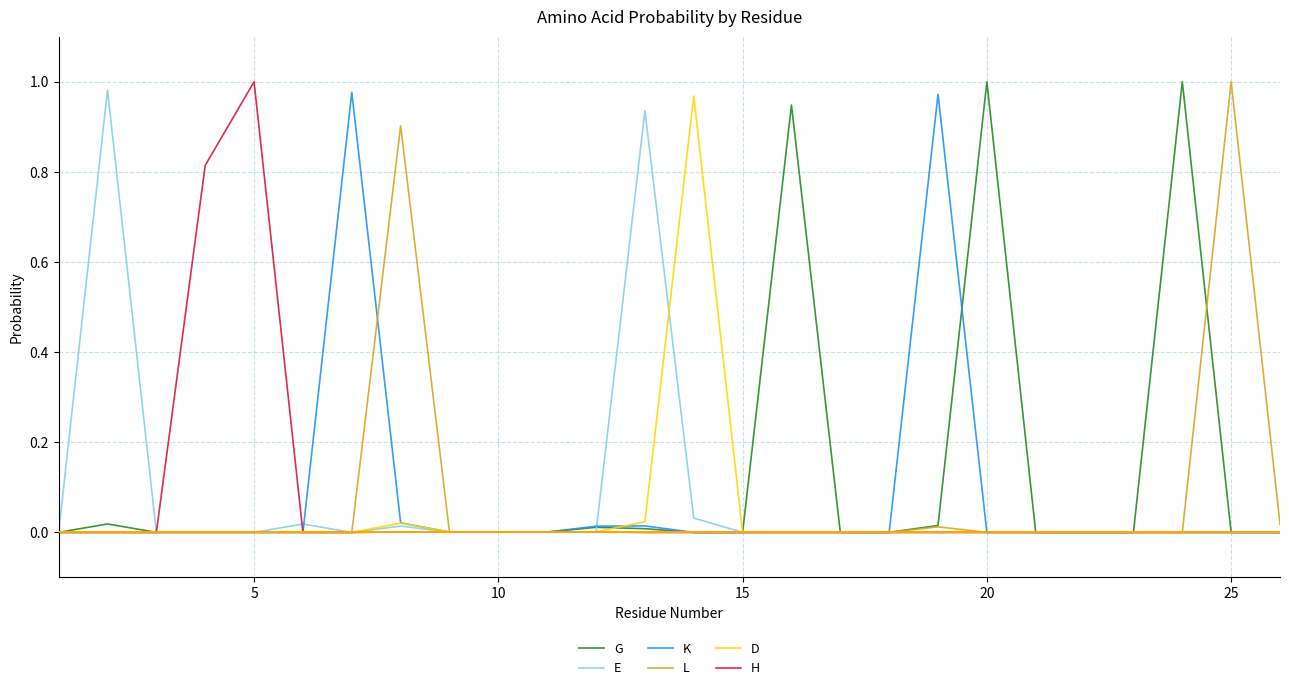

Which series has the largest range (max minus min)?

G